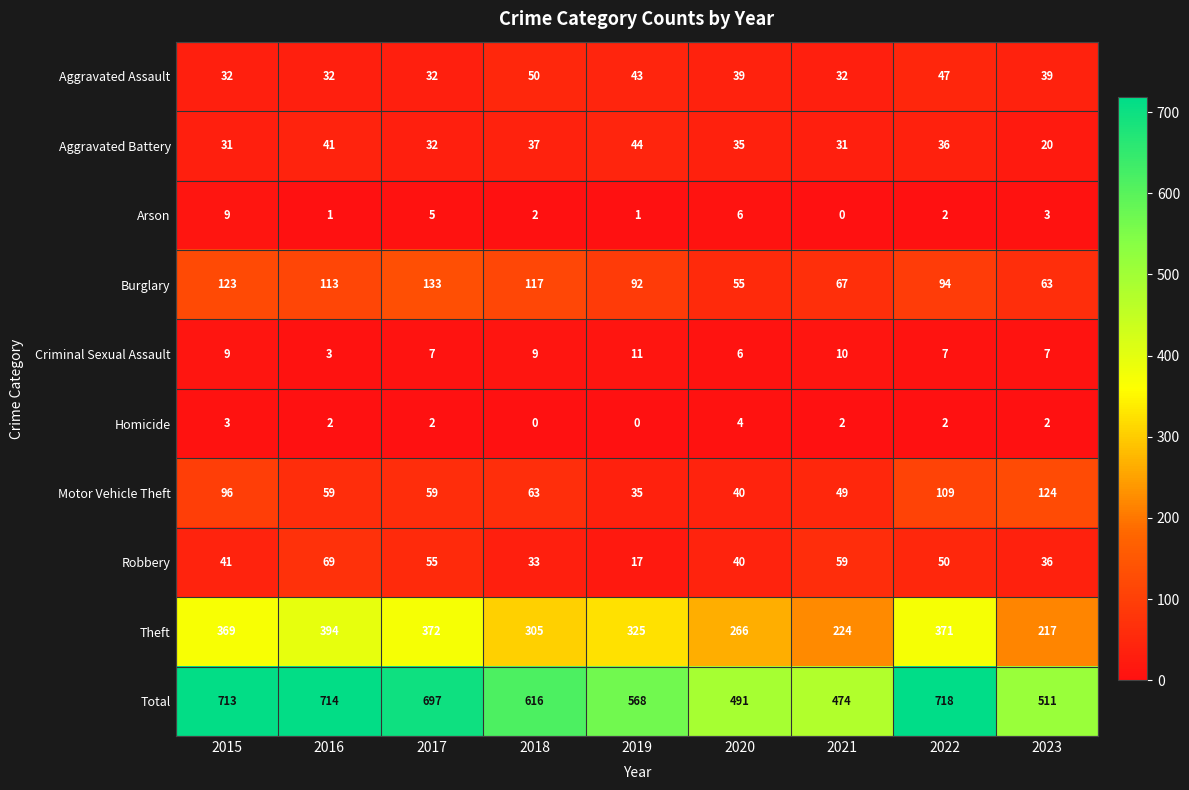

List the series in order of their peak value, lowest first.

Homicide, Arson, Criminal Sexual Assault, Aggravated Battery, Aggravated Assault, Robbery, Motor Vehicle Theft, Burglary, Theft, Total